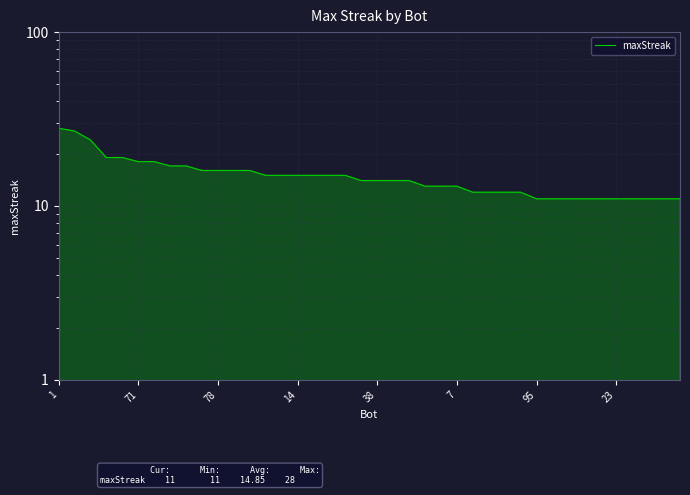

What is the approximate value at 28, to the nearest 10?

10